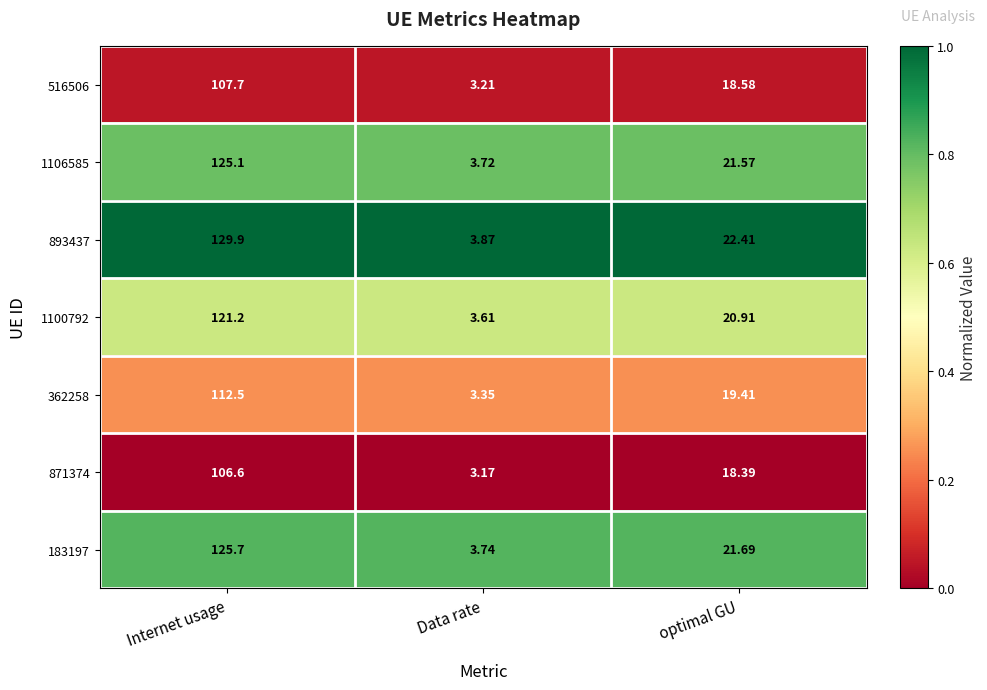

At which category is the sum across all series the highest?

Internet usage